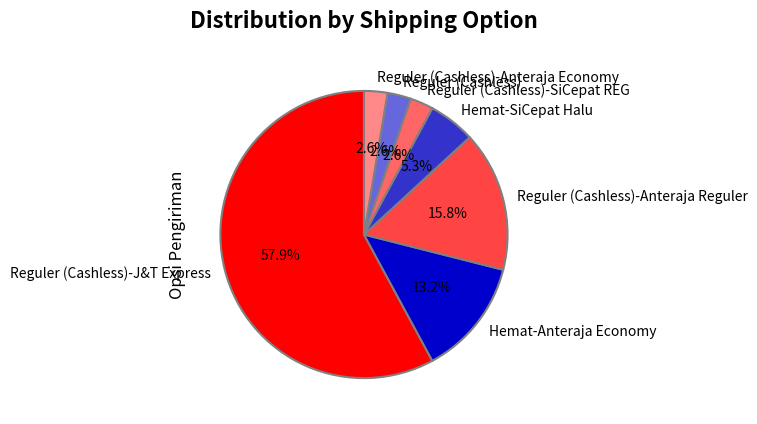

What is the largest slice in the pie chart?

Reguler (Cashless)-J&T Express